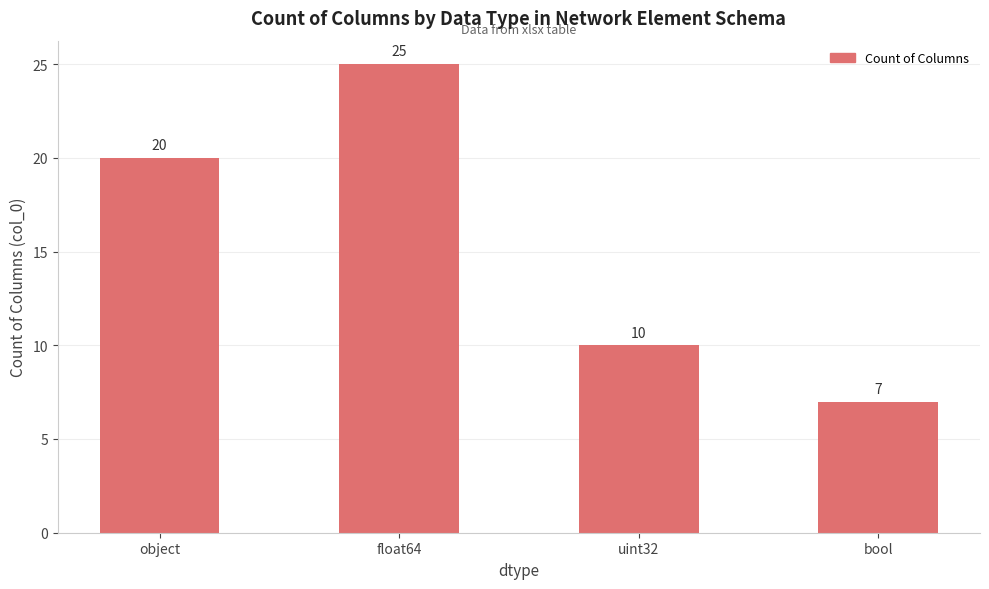

Rank the categories by value from highest to lowest.

float64, object, uint32, bool